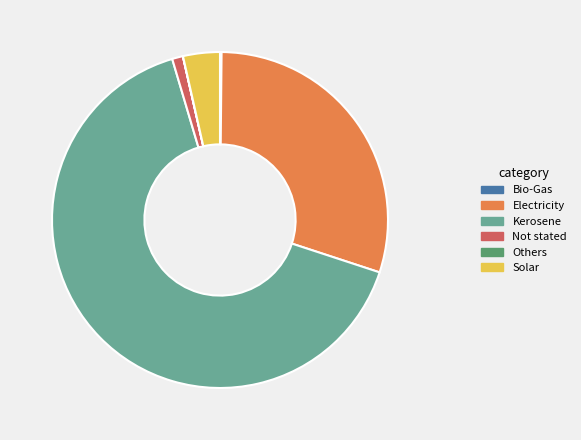

Which has a higher value, Kerosene or Not stated?

Kerosene